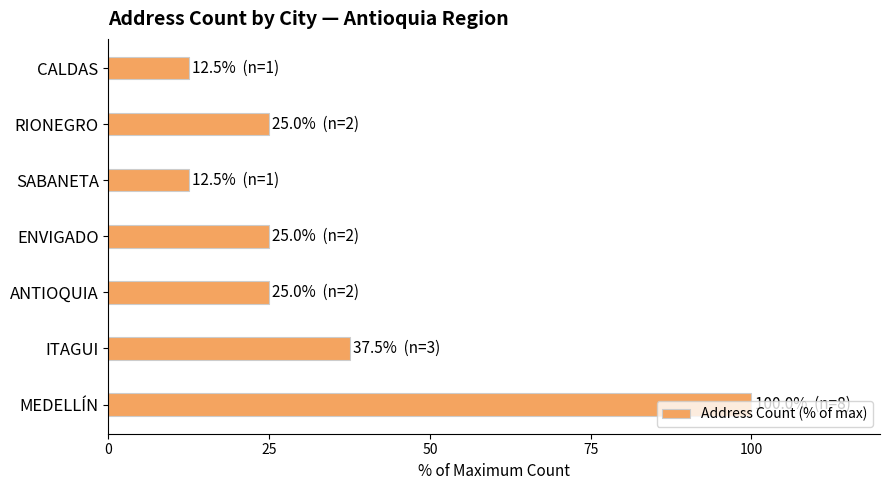

Approximately how many times larger is the value at CALDAS compared to ENVIGADO?

0.5